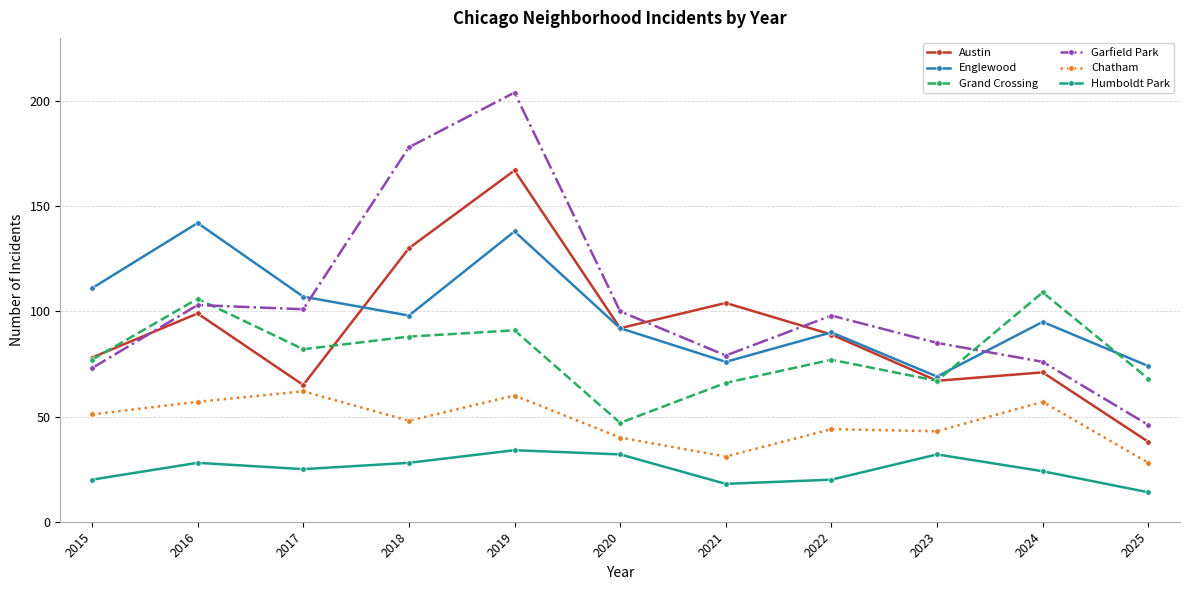

Is this an area chart (filled region under the line)?

No